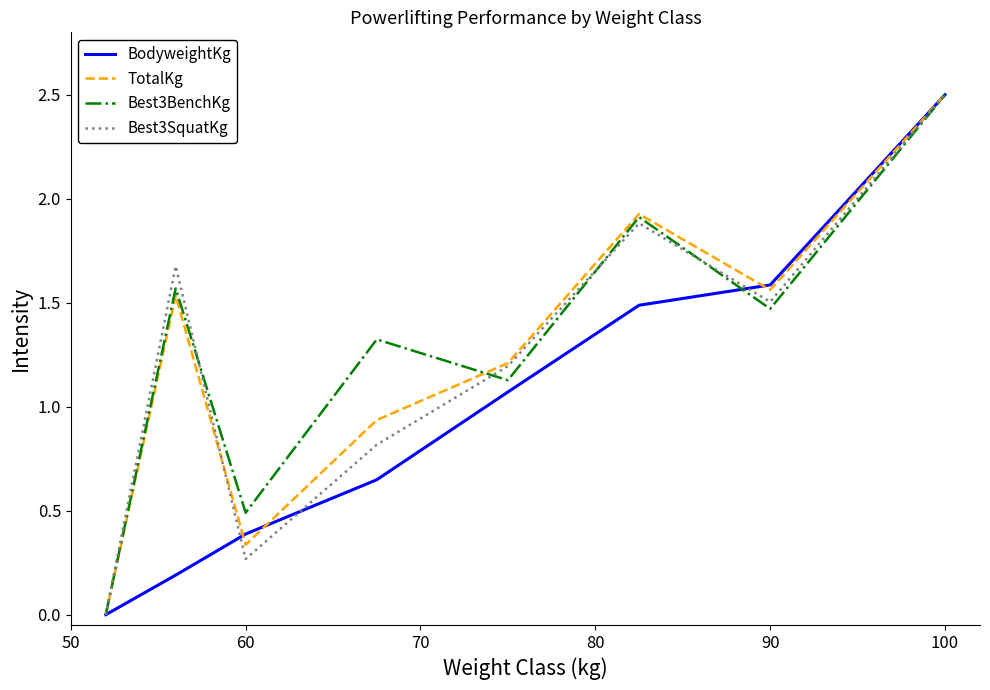

What is the greatest value displayed?

2.5